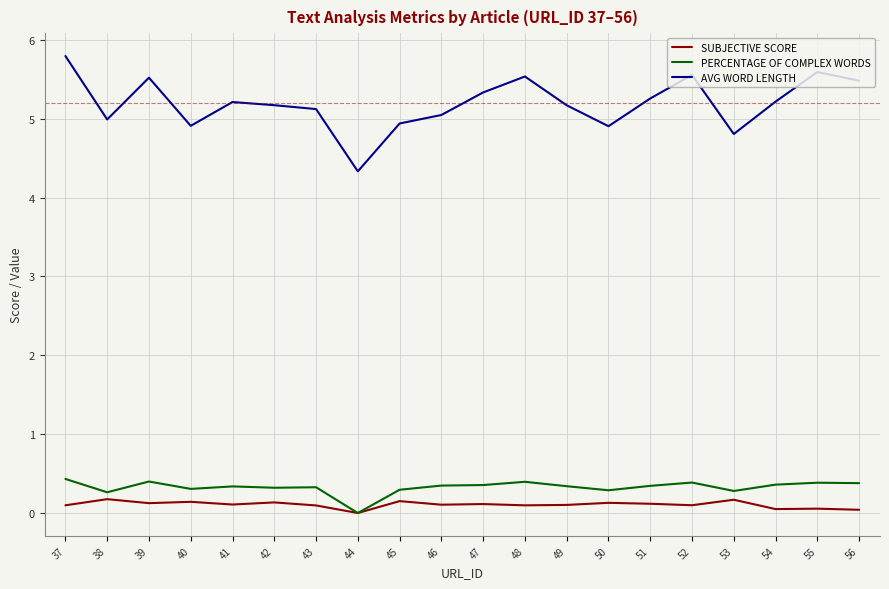

At which category does the chart reach its peak across all series?

37